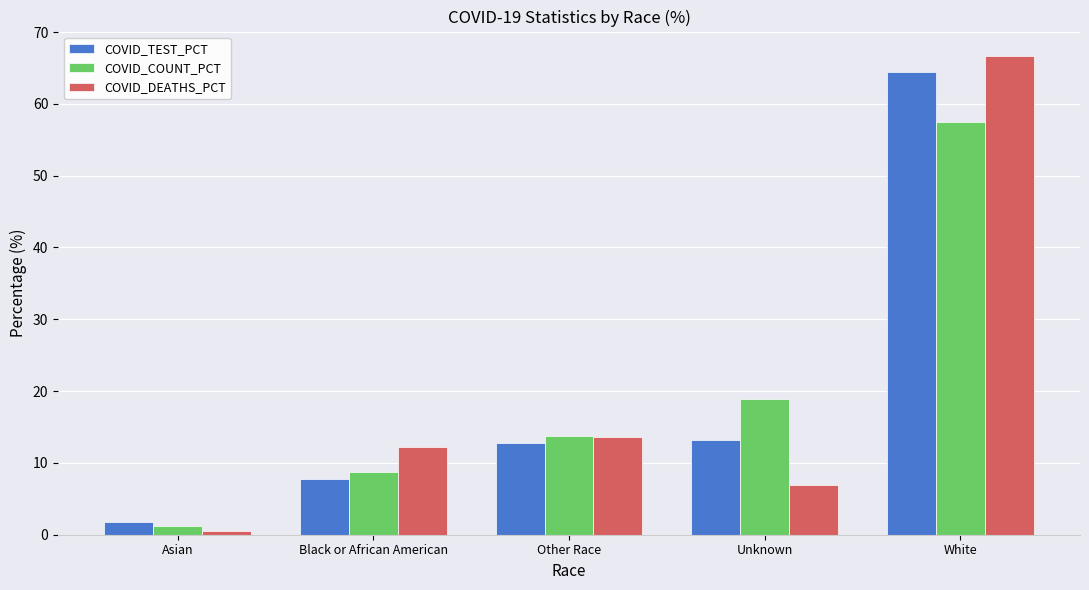

Does the chart contain any negative values?

No